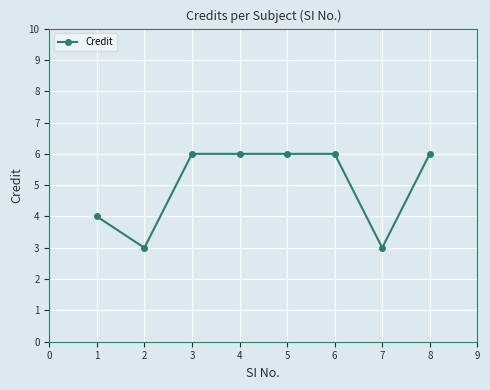

What is the difference between the maximum and minimum values?

3